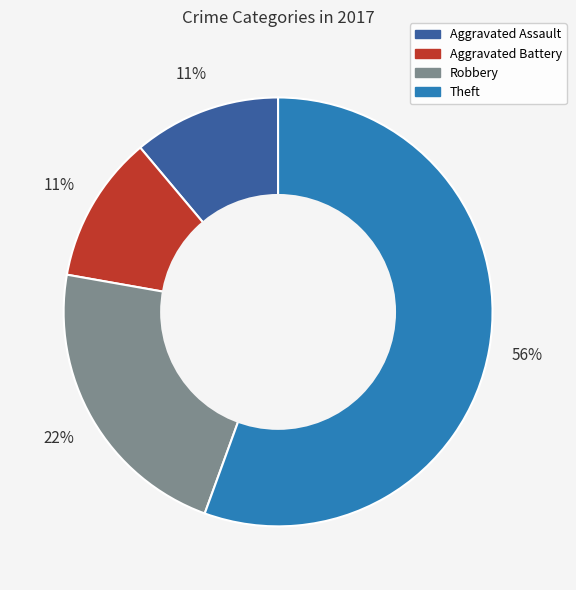

How many slices are in this pie chart?

4